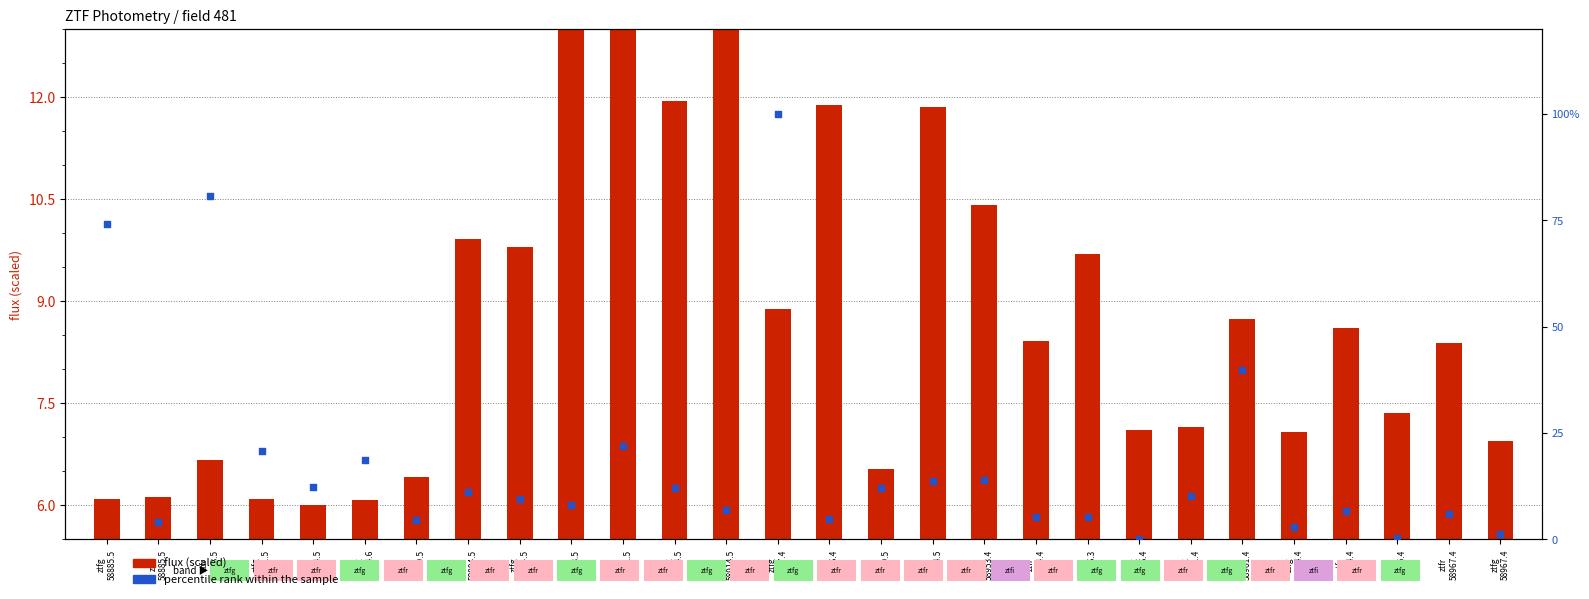

Which series has the widest spread of Y values?

percentile rank within the sample